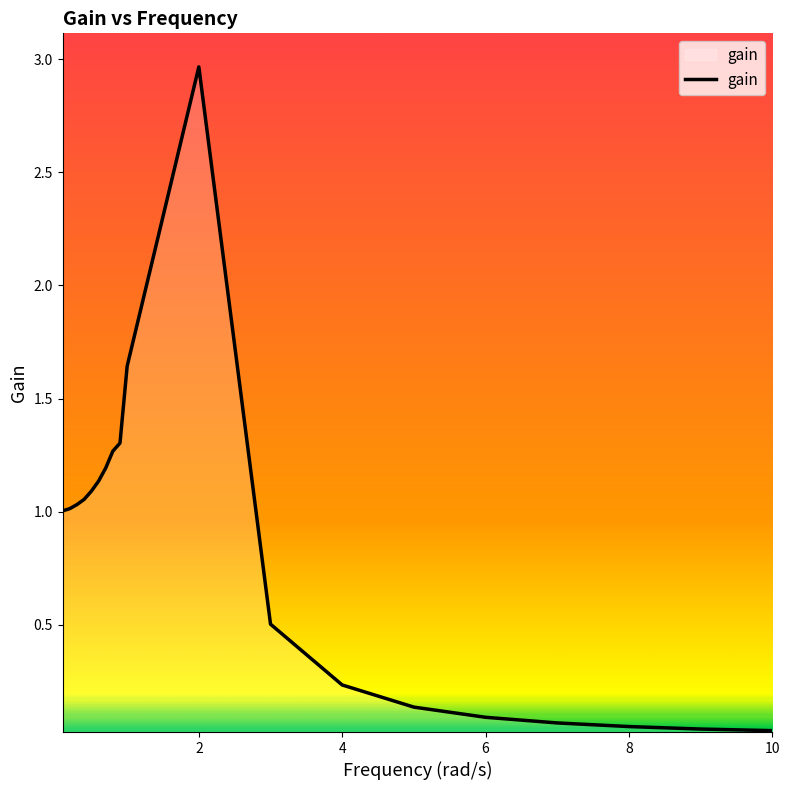

What is the sum of all values?

15.8